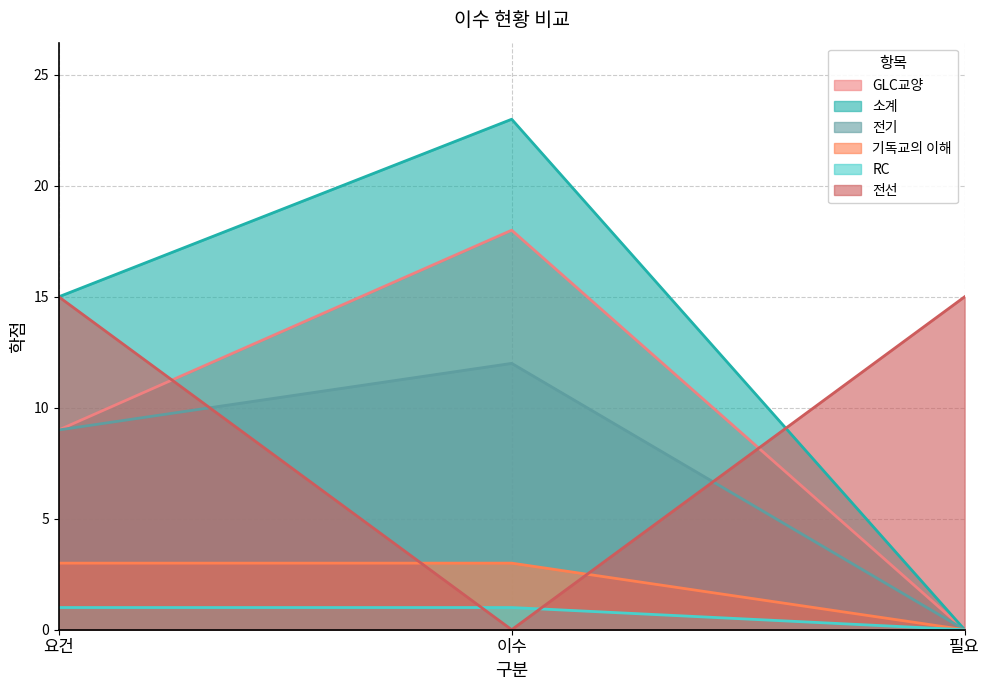

Is it true that GLC교양 equals 7 at 이수?

False